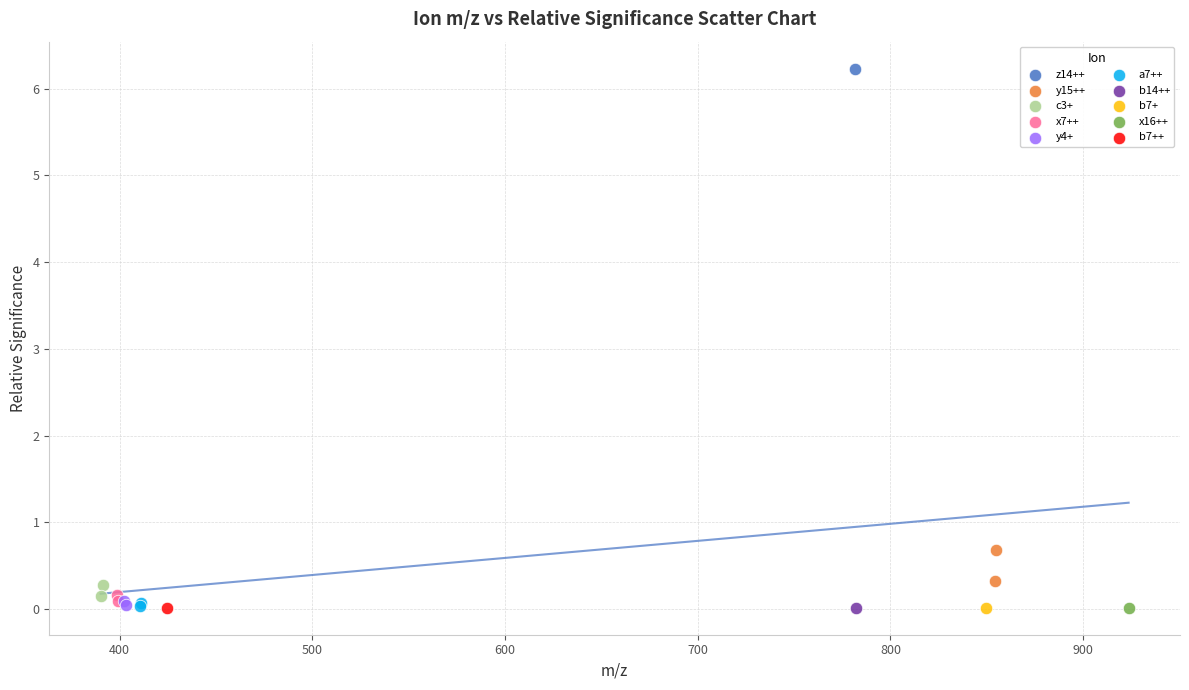

What are all the series names shown in the legend?

z14++, y15++, c3+, x7++, y4+, a7++, b14++, b7+, x16++, b7++